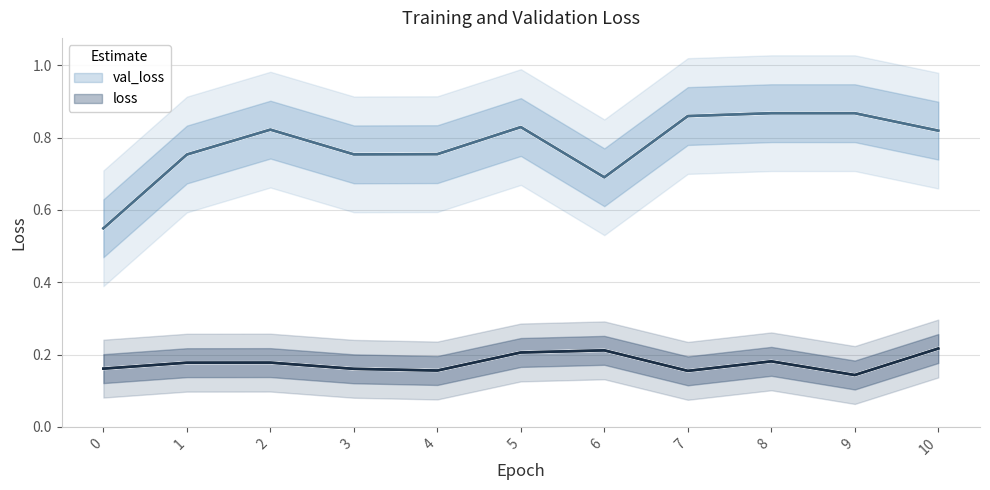

At which category does loss reach its first local valley?

4